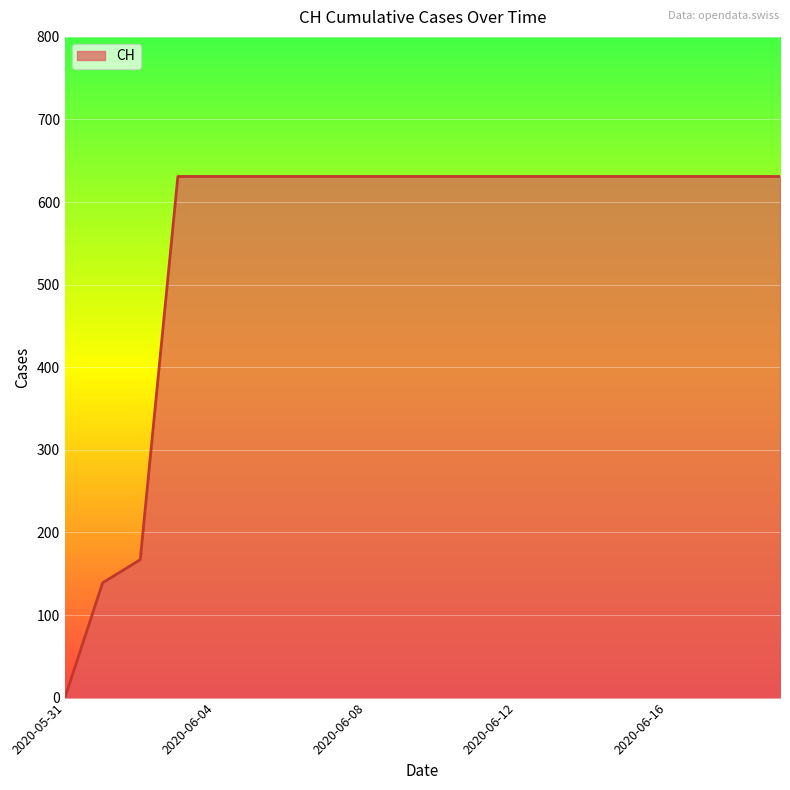

What is the maximum value shown in the chart?

631